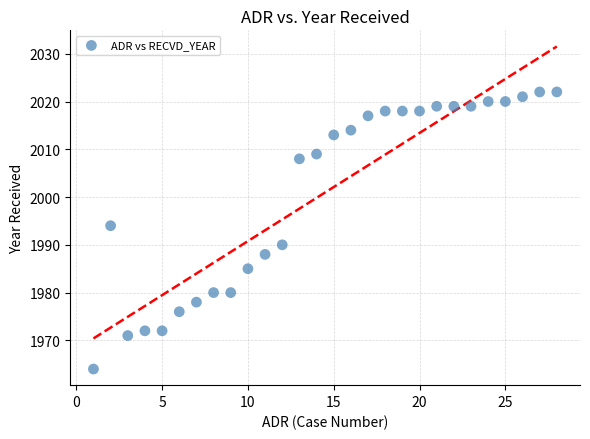

What is the range of Y values (max minus min)?

58